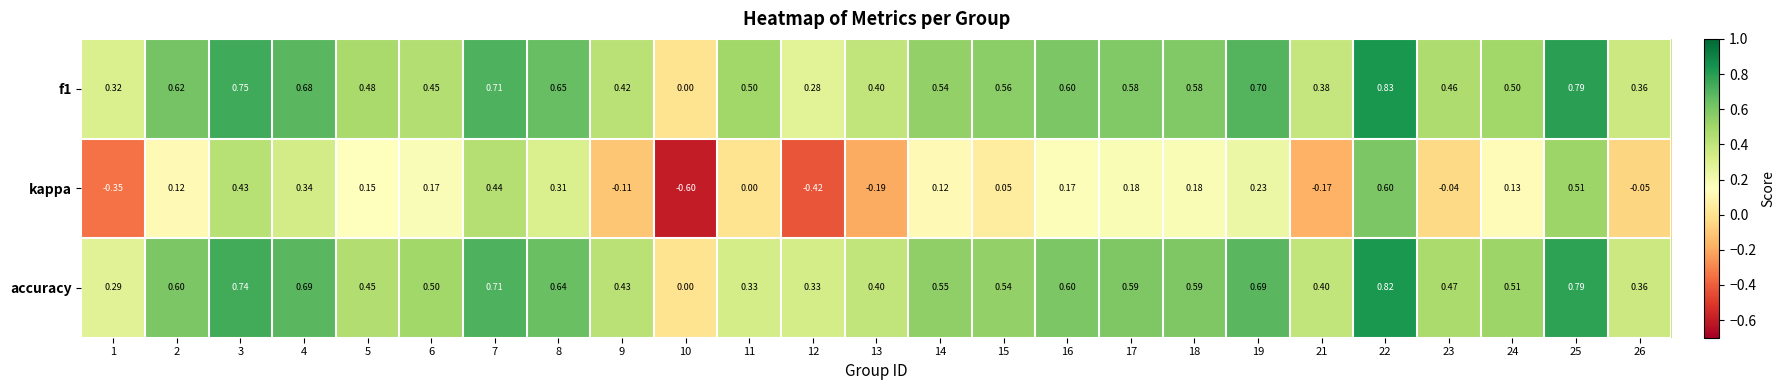

Between 5 and 10, which series saw the biggest shift?

kappa